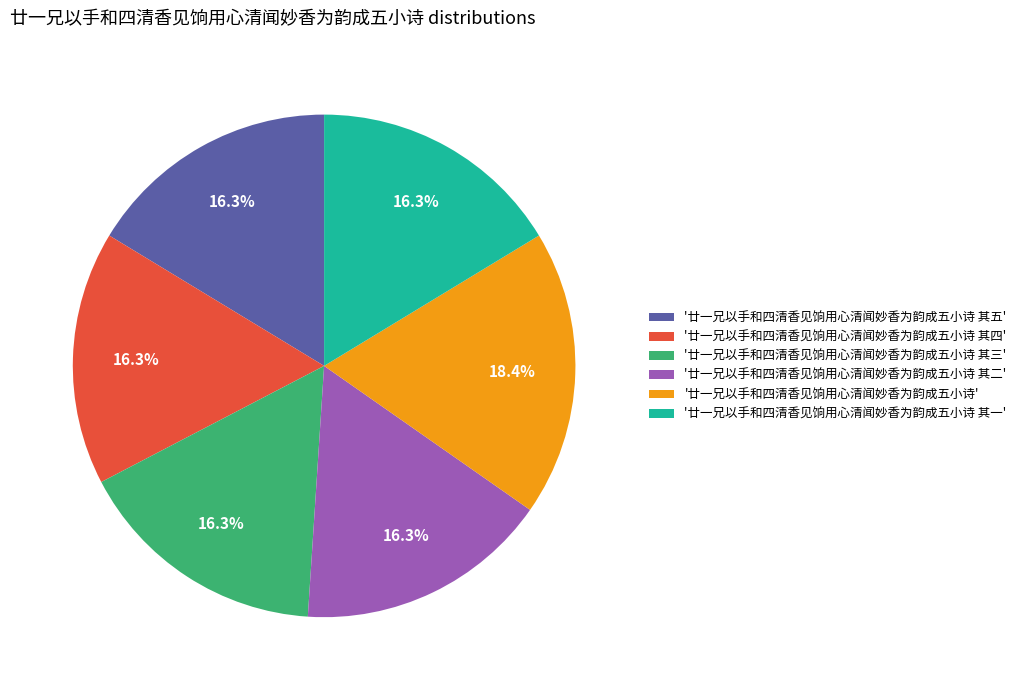

Does '廿一兄以手和四清香见饷用心清闻妙香为韵成五小诗 其二' represent more than half of the total?

No